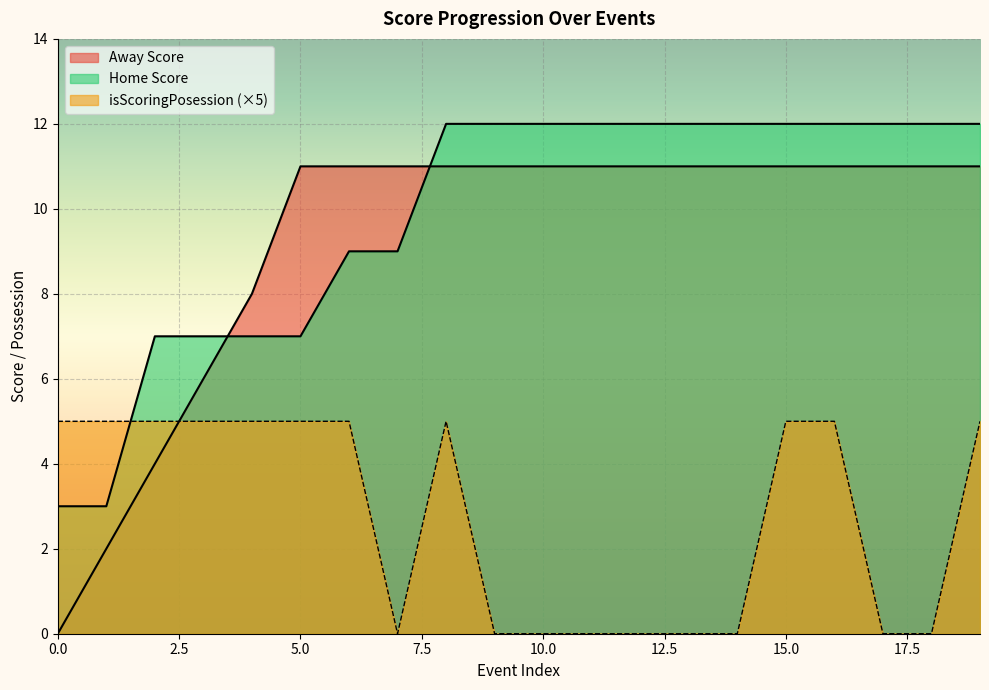

At which label does Away Score reach its peak?

5